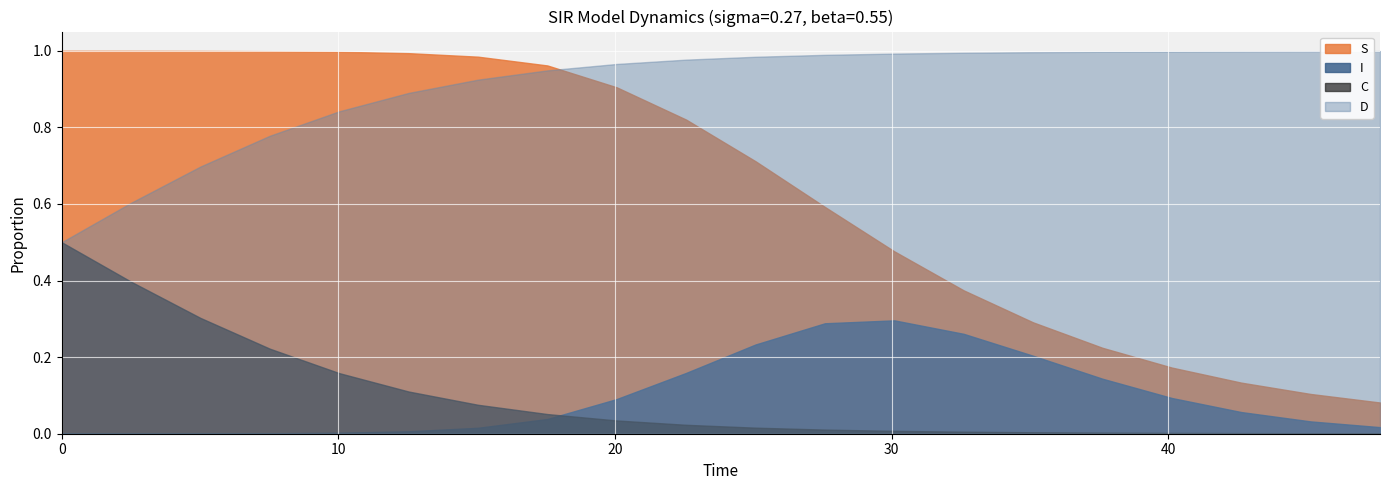

Which series has the widest spread of values?

S